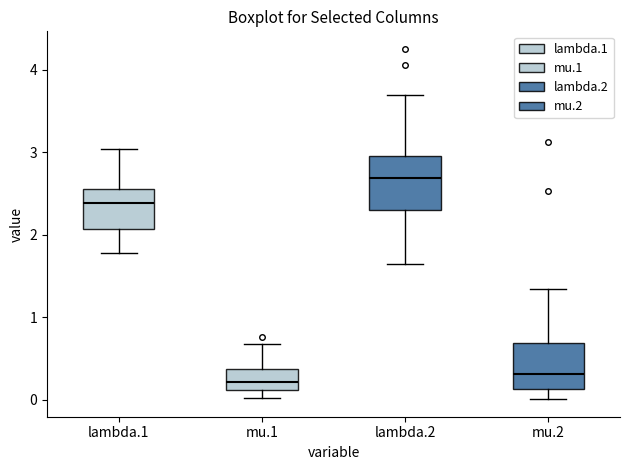

Reading left to right, read every box against the y-axis: the position of its median line, the range the box covers, and the ends of its whiskers. The values are not printed on the chart, so give them approximately, as read against the axis.

lambda.1: median 2.4, box 2.1 to 2.6, whiskers 1.8 to 3.0
mu.1: median 0.2, box 0.1 to 0.4, whiskers 0.0 to 0.7
lambda.2: median 2.7, box 2.3 to 3.0, whiskers 1.6 to 3.7
mu.2: median 0.3, box 0.1 to 0.7, whiskers 0.0 to 1.3